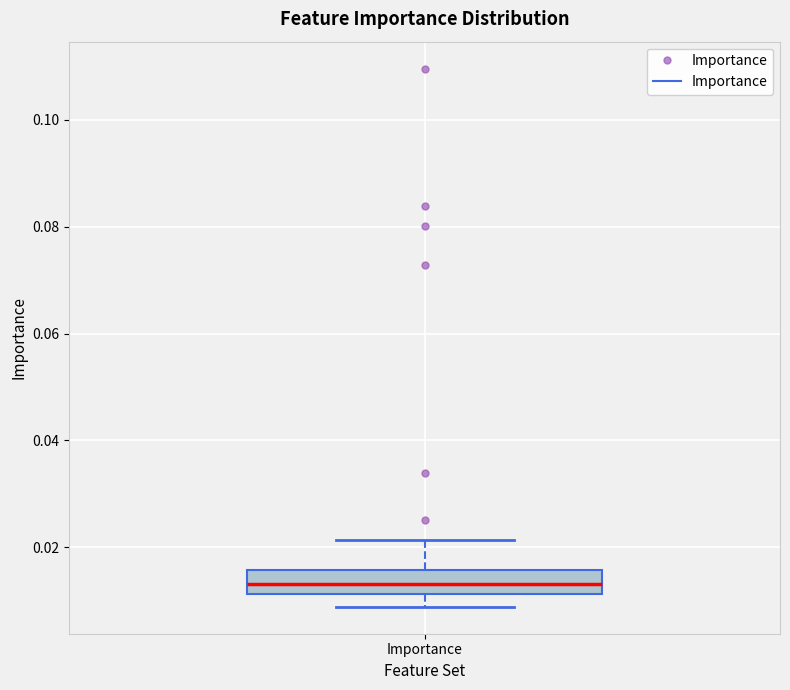

Where is the lower edge of the box for Importance on the y-axis? The values are not printed on the chart, so give them approximately, as read against the axis.

0.012